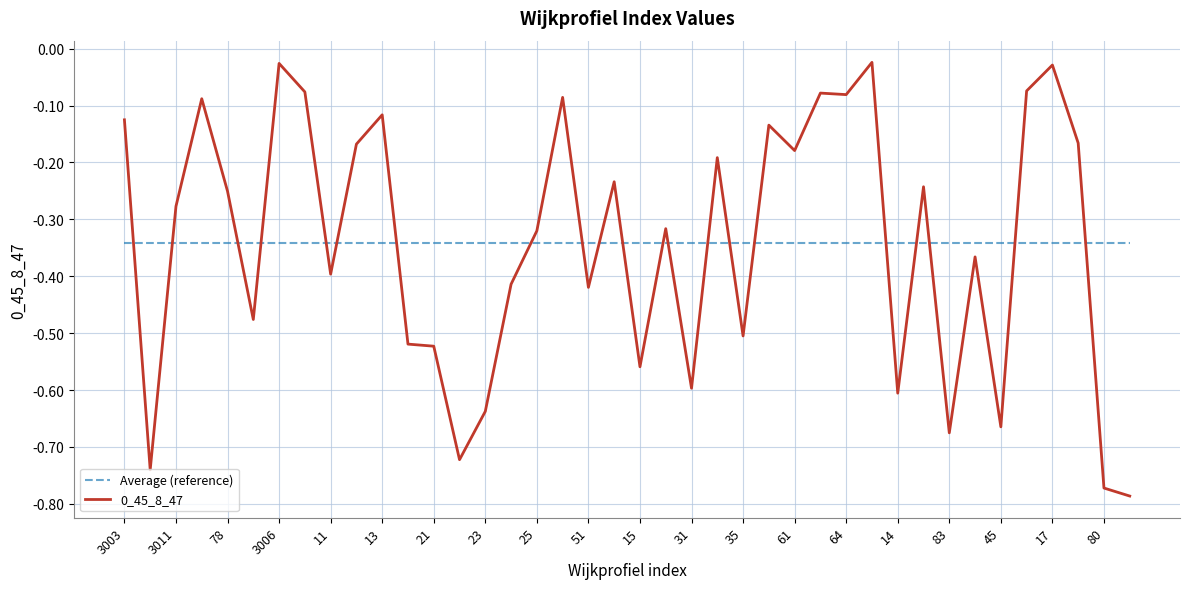

What is the difference between the maximum and minimum values in the 0_45_8_47 series?

0.8